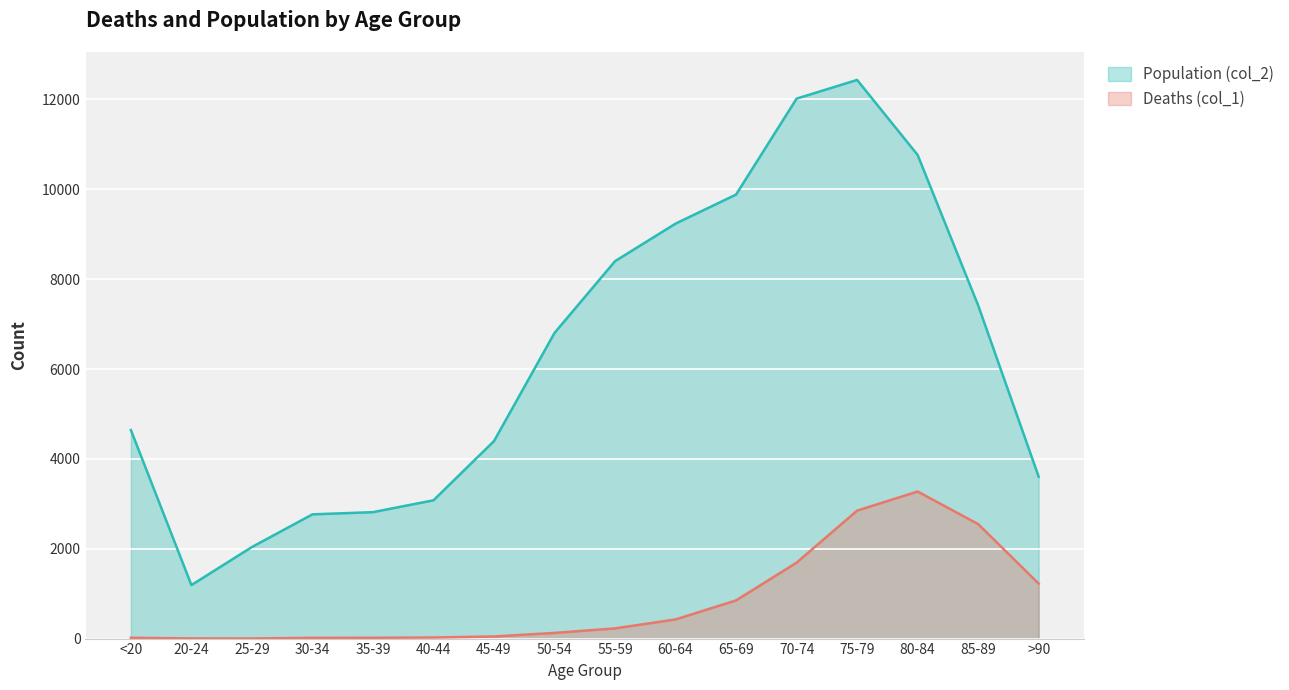

What is the spread (max minus min) of values at 55-59?

8173